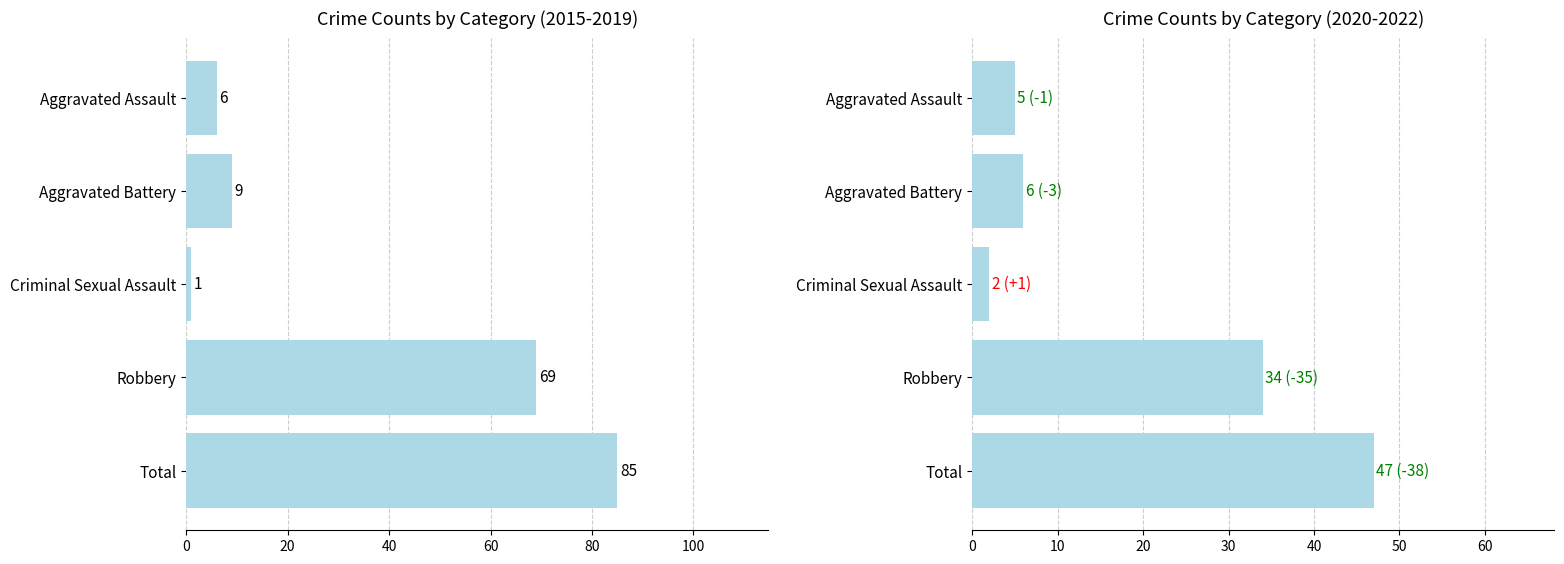

True or false: 2020-2022 Total has a value of 10 at Aggravated Battery.

False